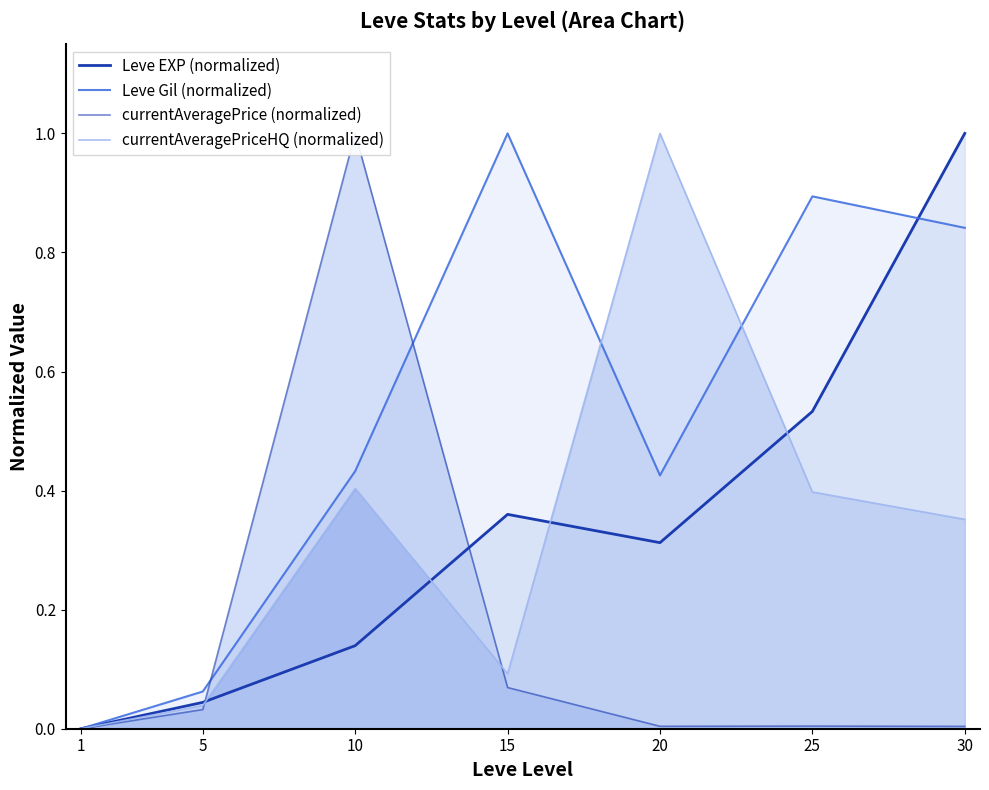

At which category does the chart reach its peak across all series?

30